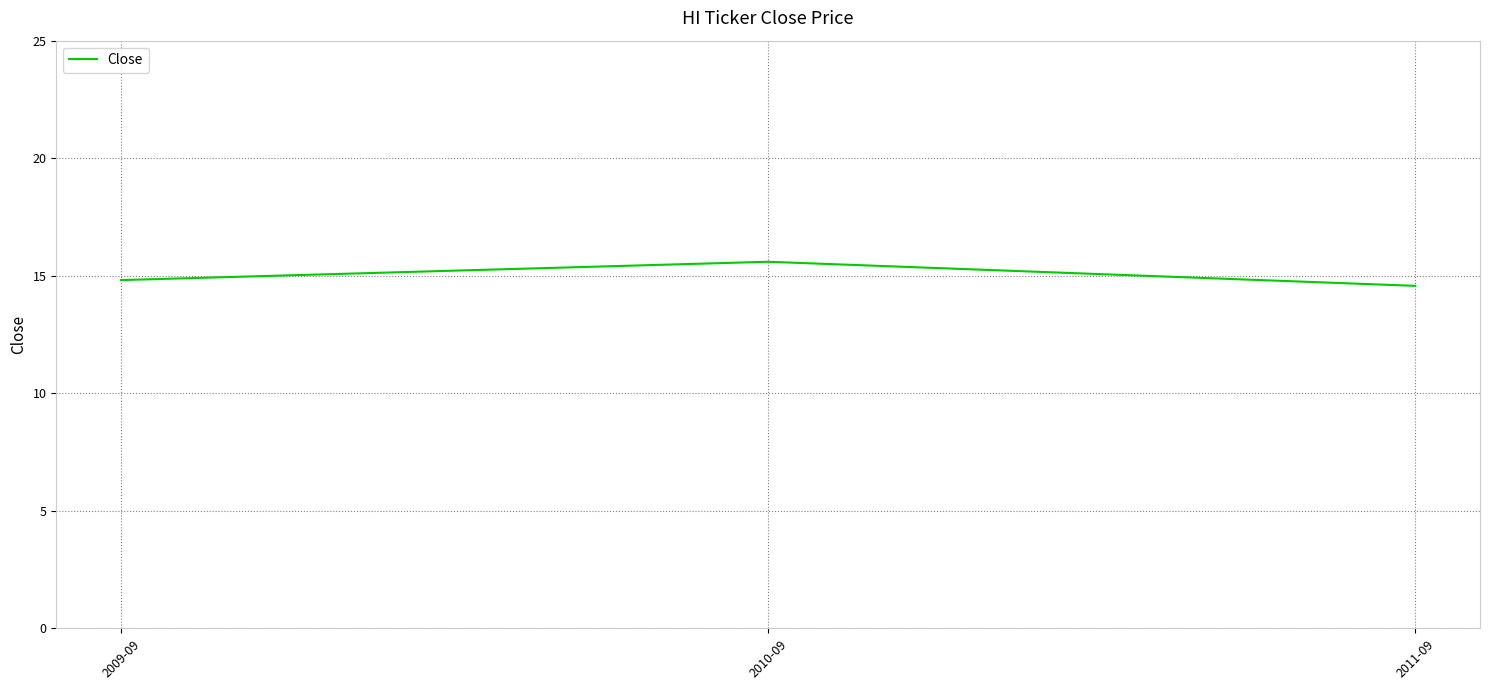

Approximately how many times larger is the value at 2011-09 compared to 2009-09?

1.0